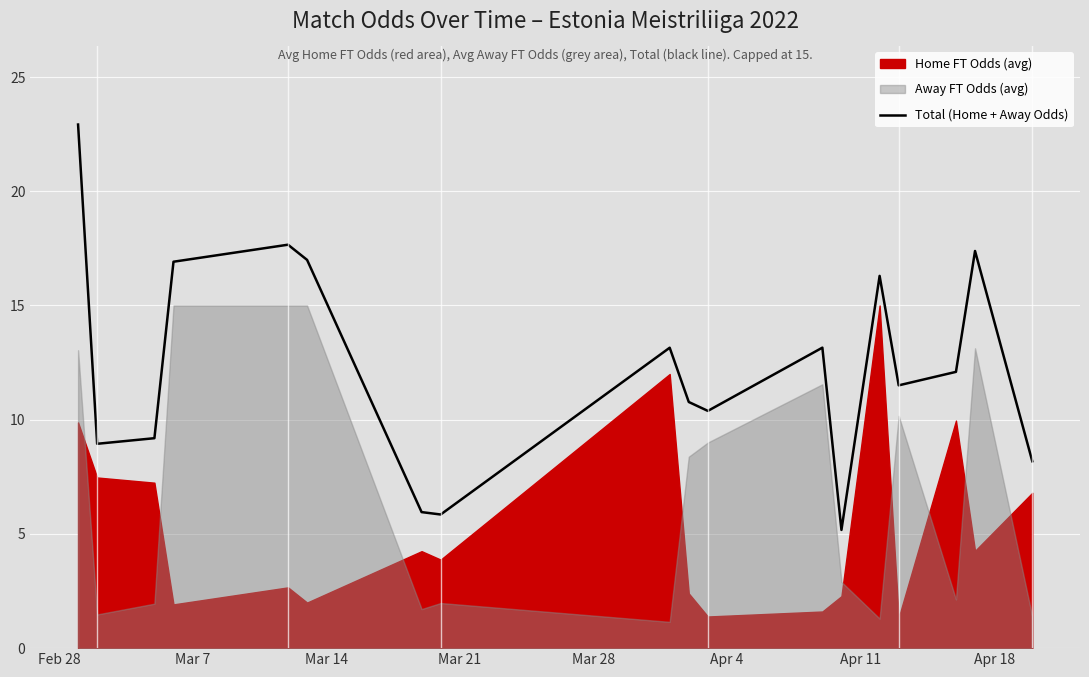

What is the maximum value for Total (Home + Away Odds)?

22.9